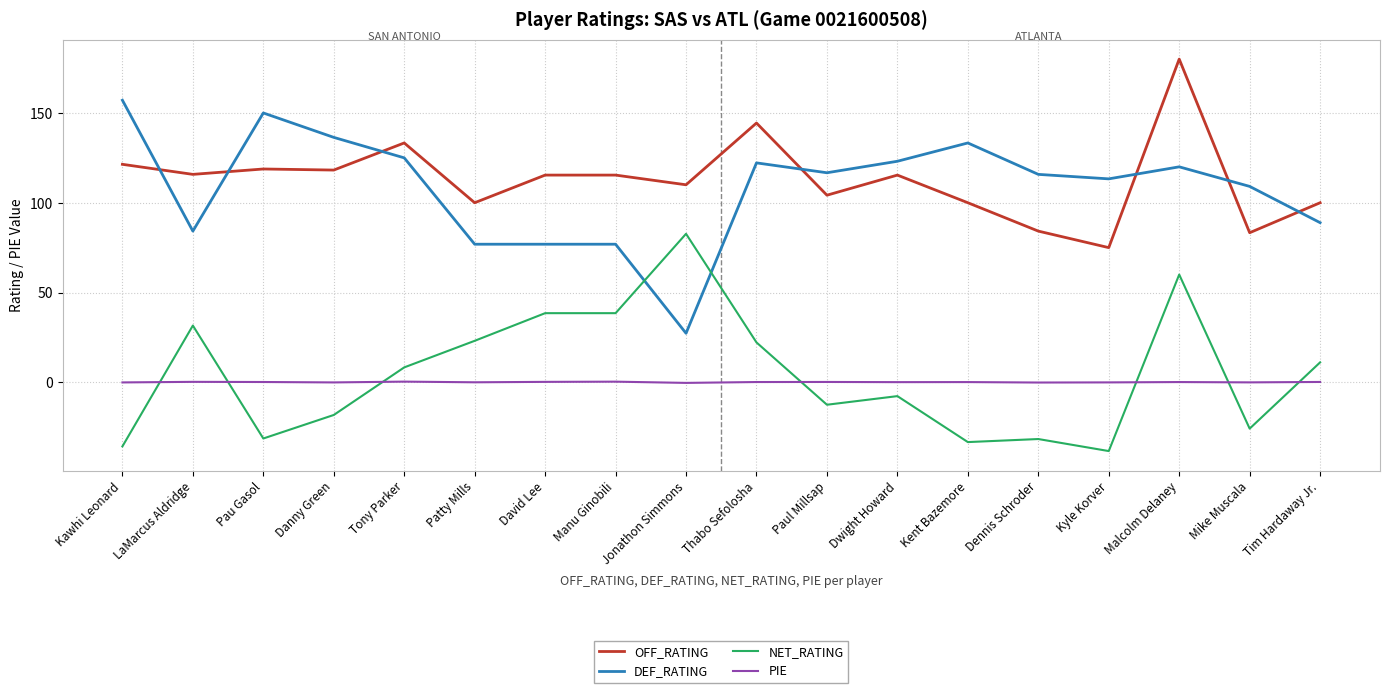

Rank the series at Malcolm Delaney from lowest to highest value.

PIE, NET_RATING, DEF_RATING, OFF_RATING